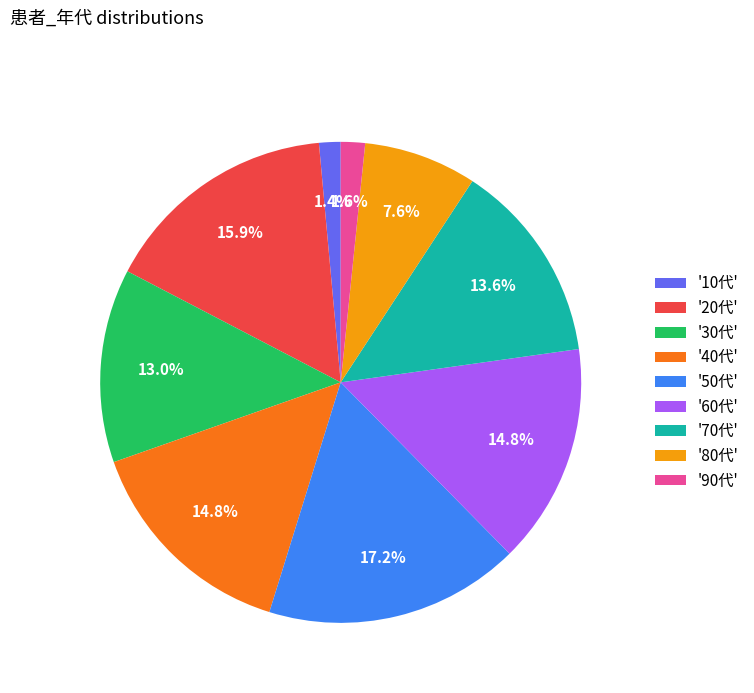

How much of the chart is everything except '10代'?

98.6%